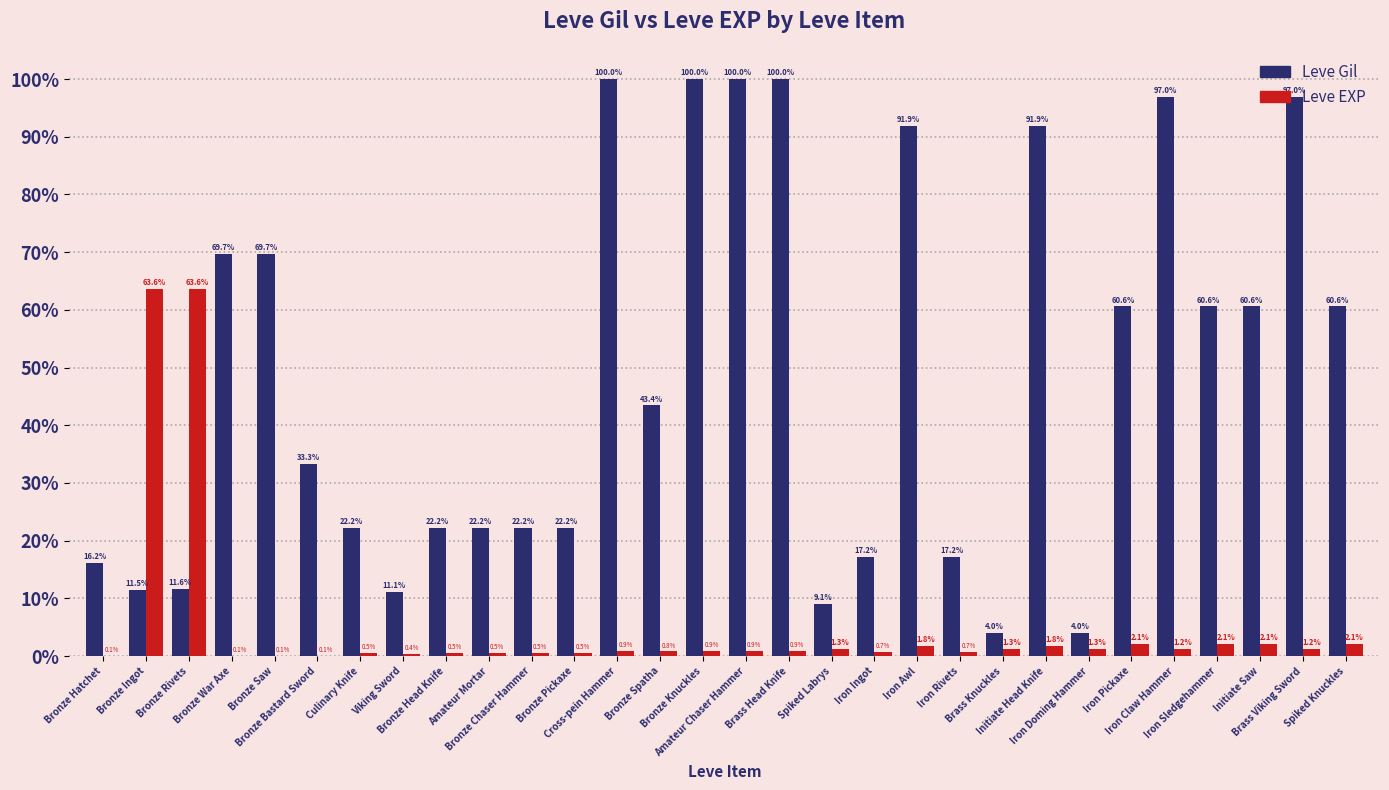

What is the greatest value displayed?

100.0